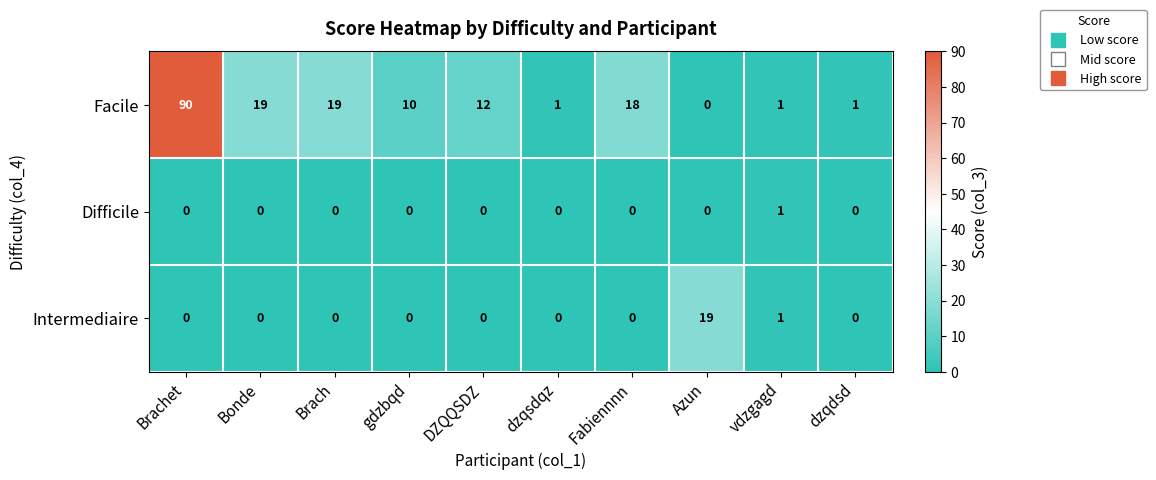

Reading left to right, list all the values displayed in this chart.

Facile: 90	19	19	10	12	1	18	0	1	1
Difficile: 0	0	0	0	0	0	0	0	1	0
Intermediaire: 0	0	0	0	0	0	0	19	1	0